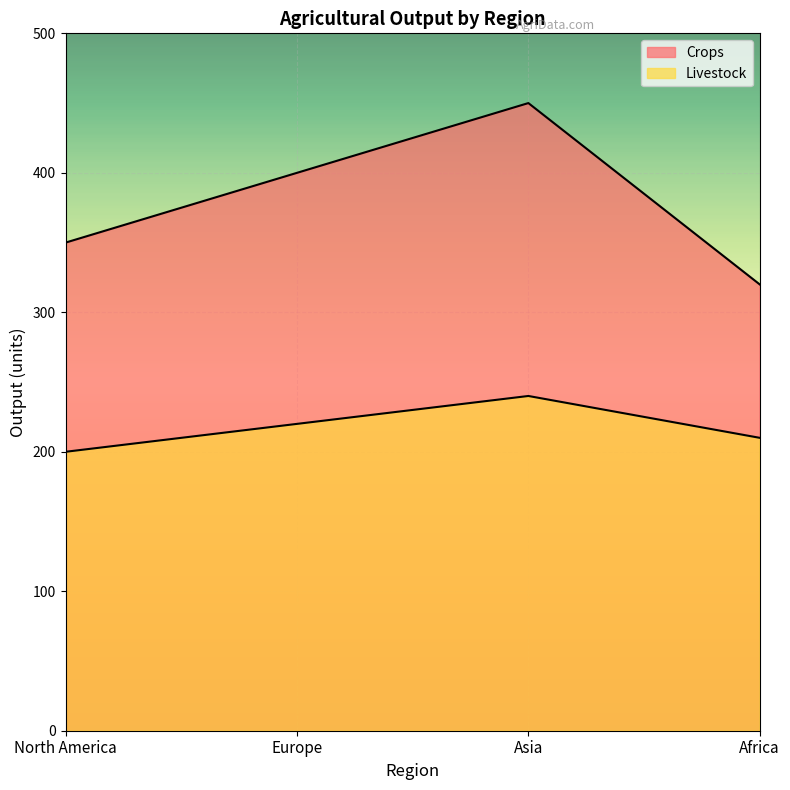

Rank the series by their maximum value, from lowest to highest.

Livestock, Crops